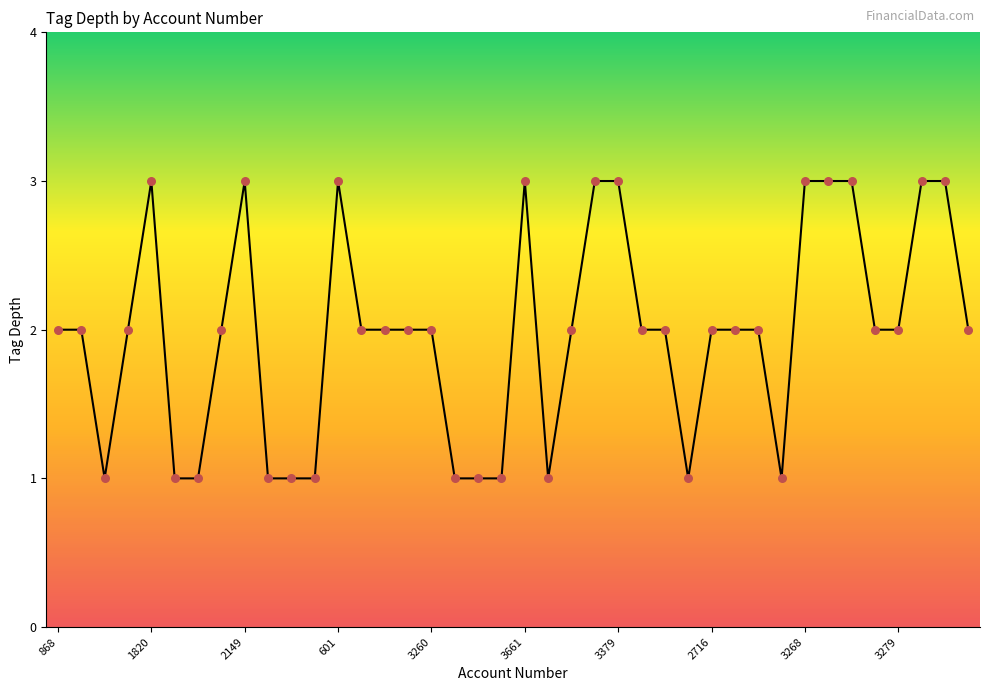

What is the maximum value shown in the chart?

3